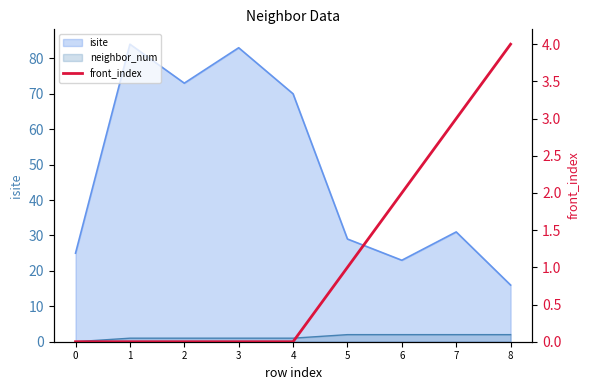

Count the values in the range 0 to 2.

7